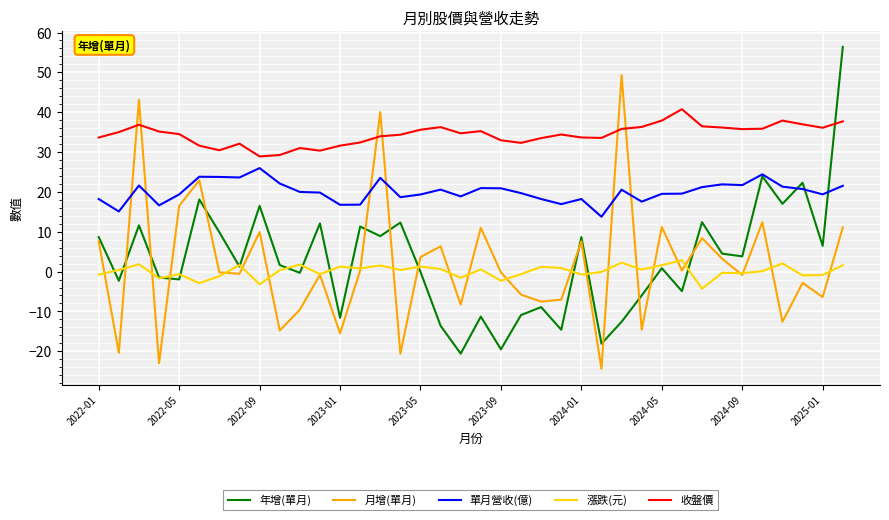

Which series has the largest total across all categories?

收盤價